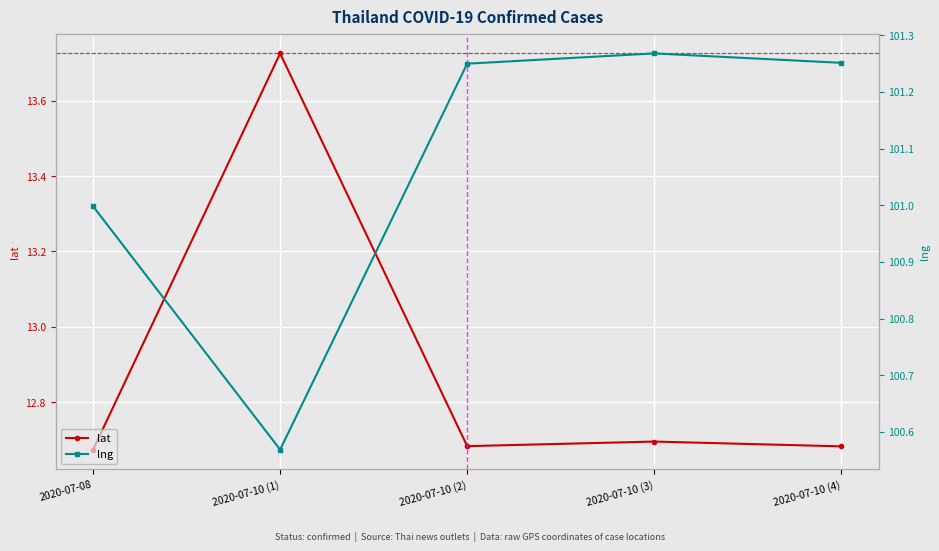

Which label corresponds to the largest value in the chart?

2020-07-10 (3)